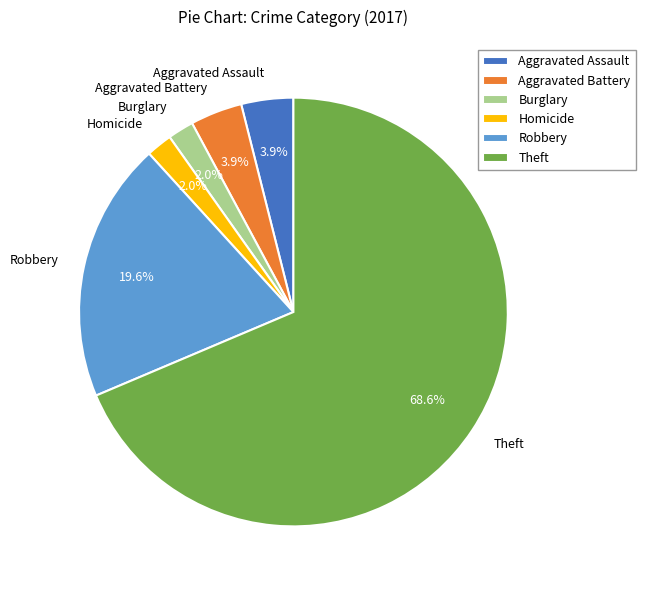

Does Theft represent more than half of the total?

Yes